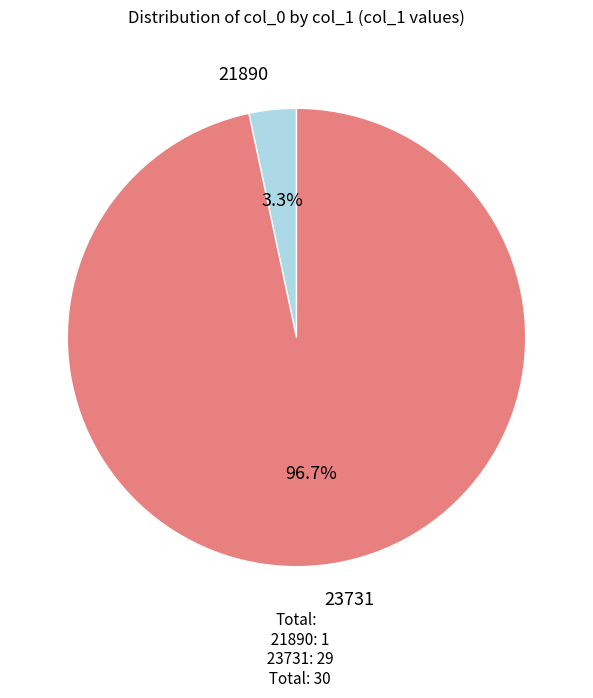

What is the largest slice in the pie chart?

23731